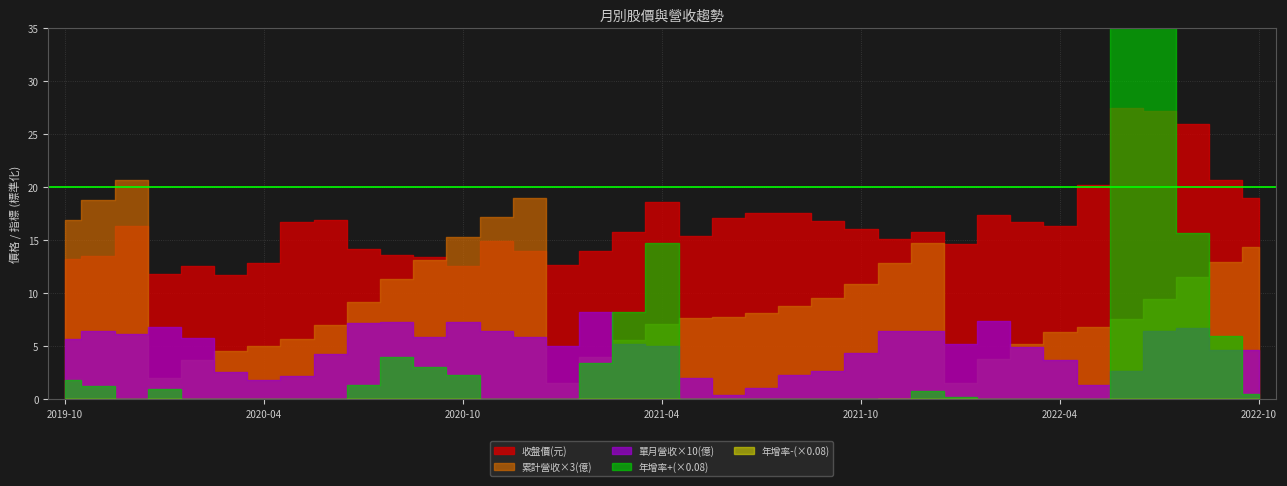

Where is 單月營收(億) nearest to the value 0?

2021-06